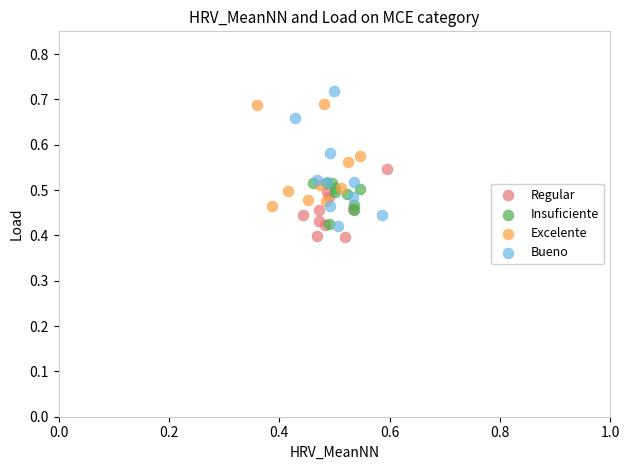

What are all the series names shown in the legend?

Regular, Insuficiente, Excelente, Bueno